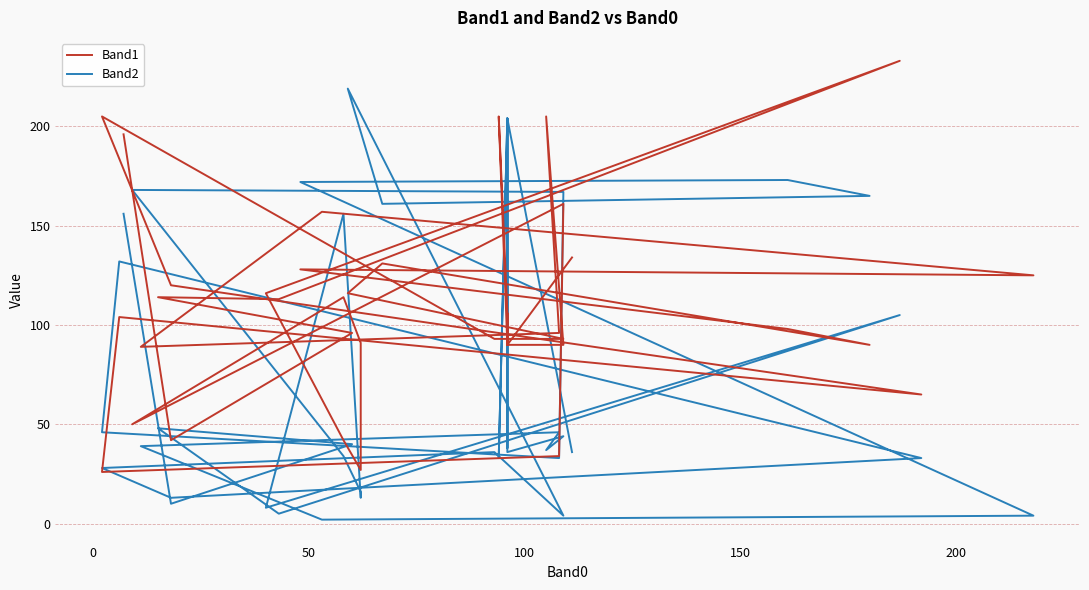

How many series are shown in this chart?

2